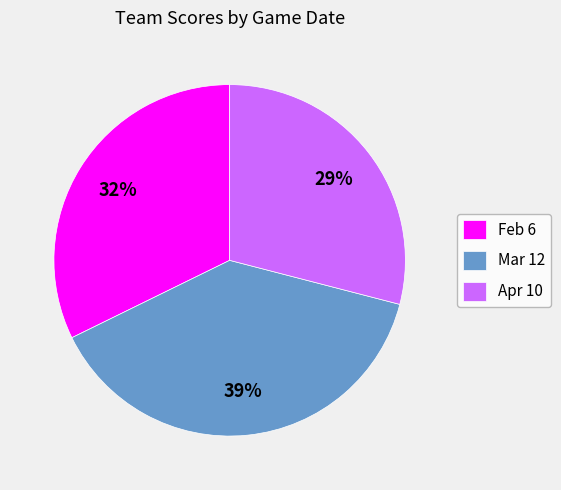

Does Mar 12 represent more than half of the total?

No